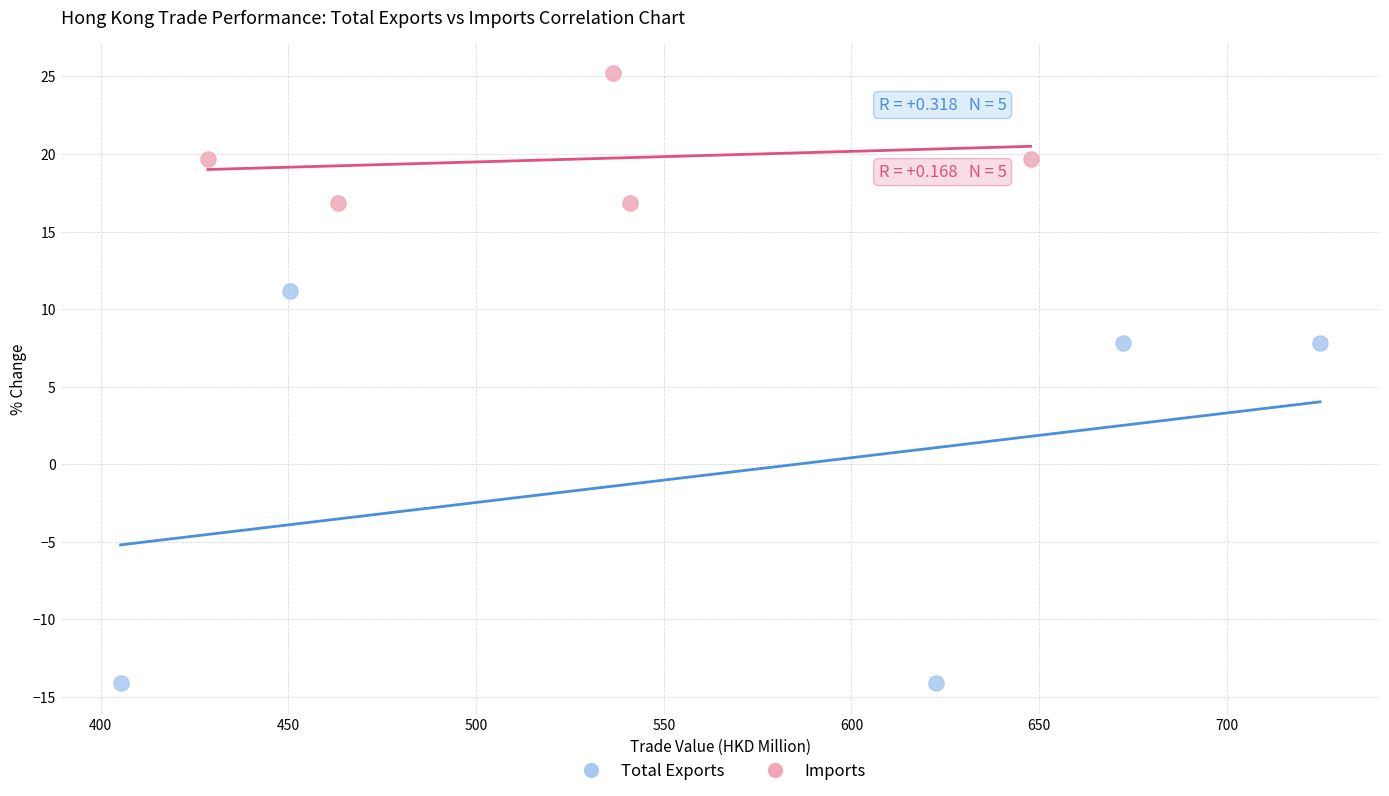

What are all the series names shown in the legend?

Total Exports, Imports